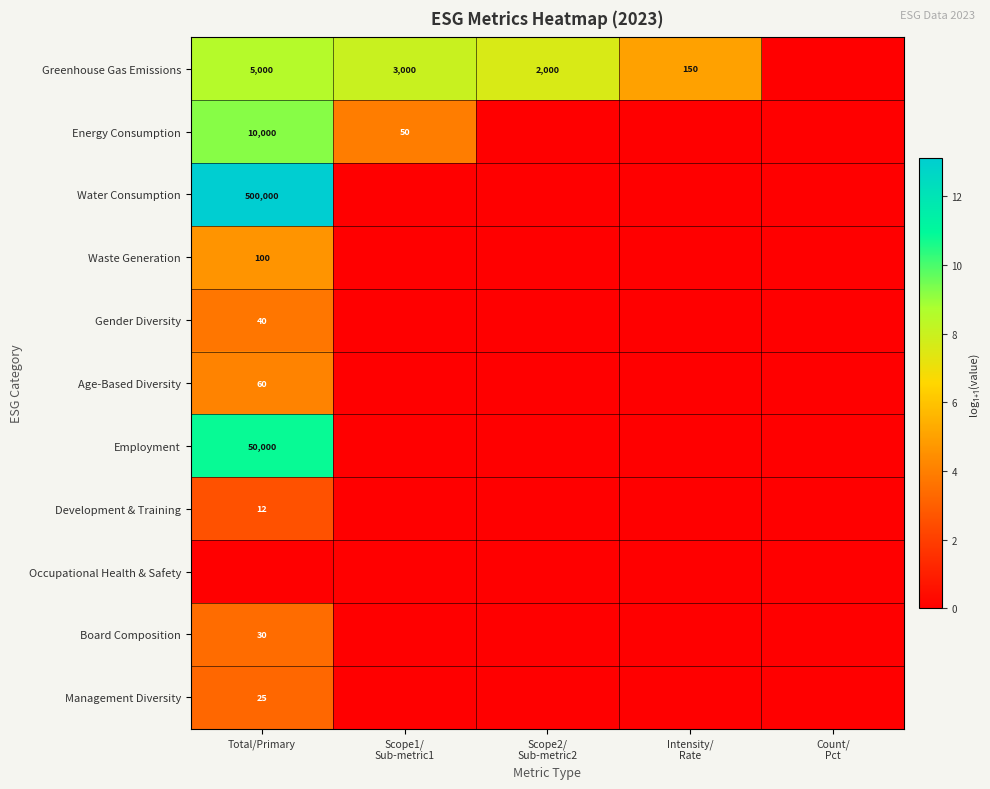

The value of Management Diversity at Total/Primary is 10. True or false?

False